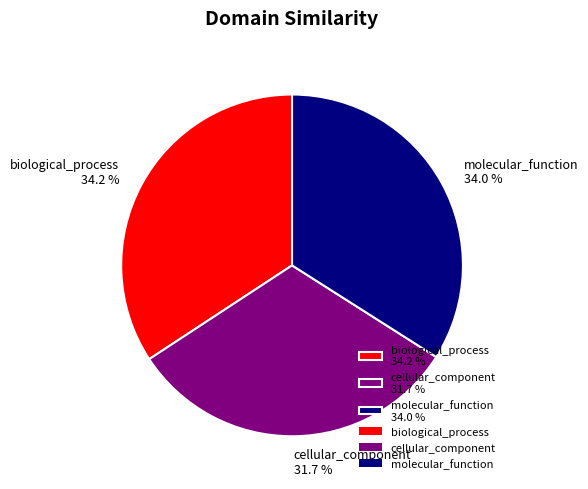

The biological_process slice represents 28% of the pie. True or false?

False